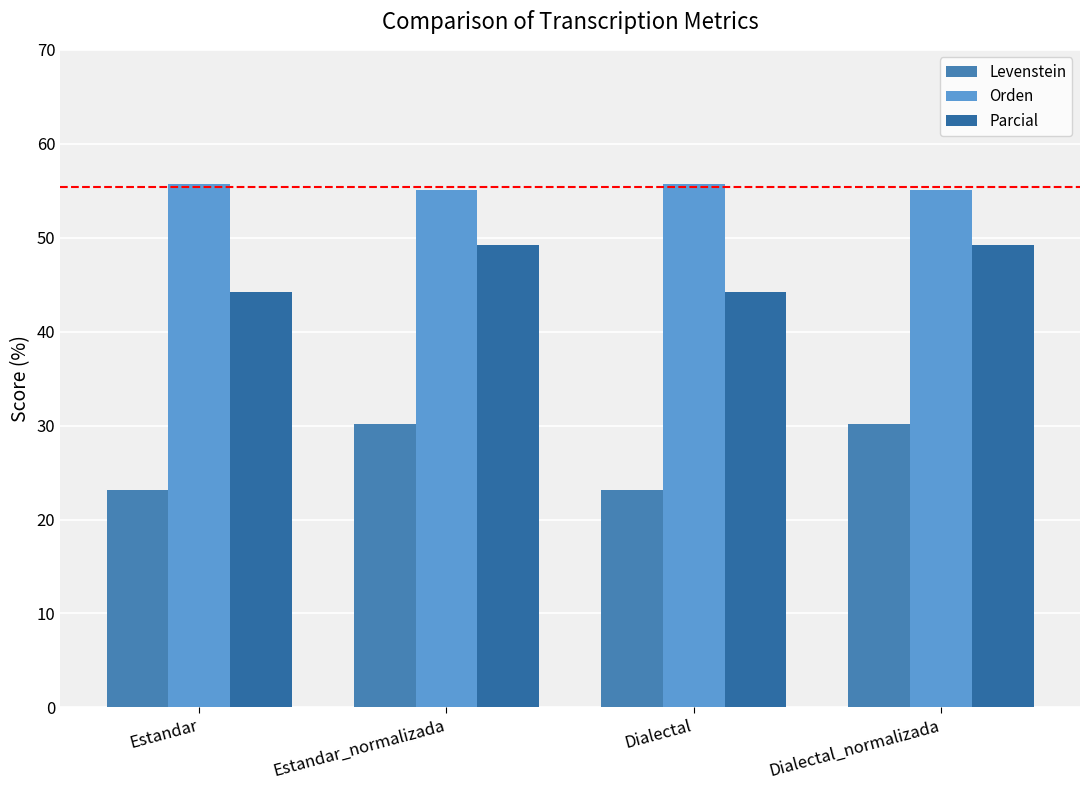

Between Estandar and Dialectal_normalizada, which series saw the biggest shift?

Levenstein